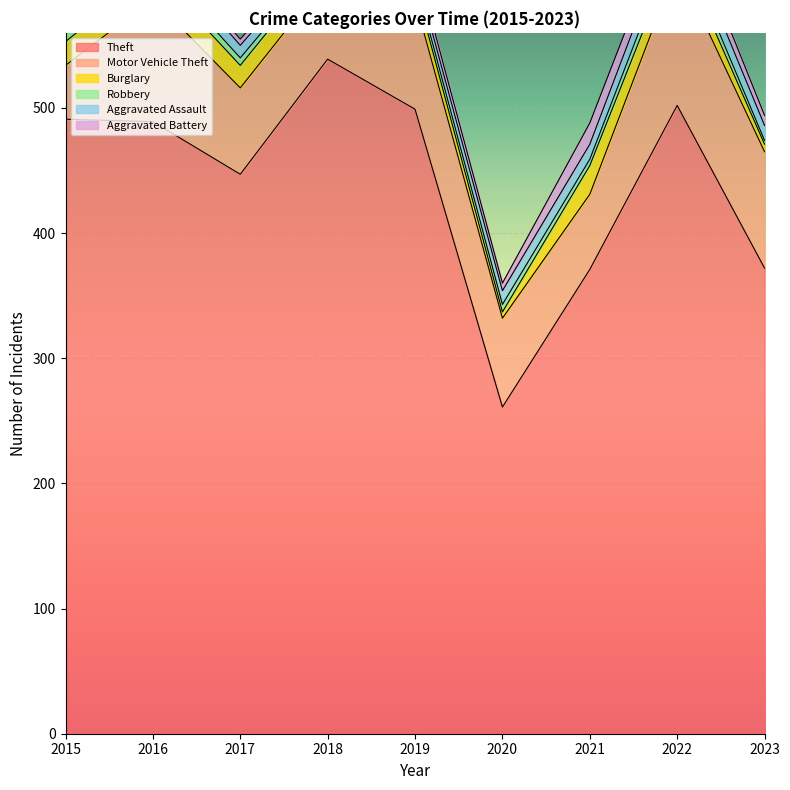

The Theft series shows 819 at 2016. True or false?

False